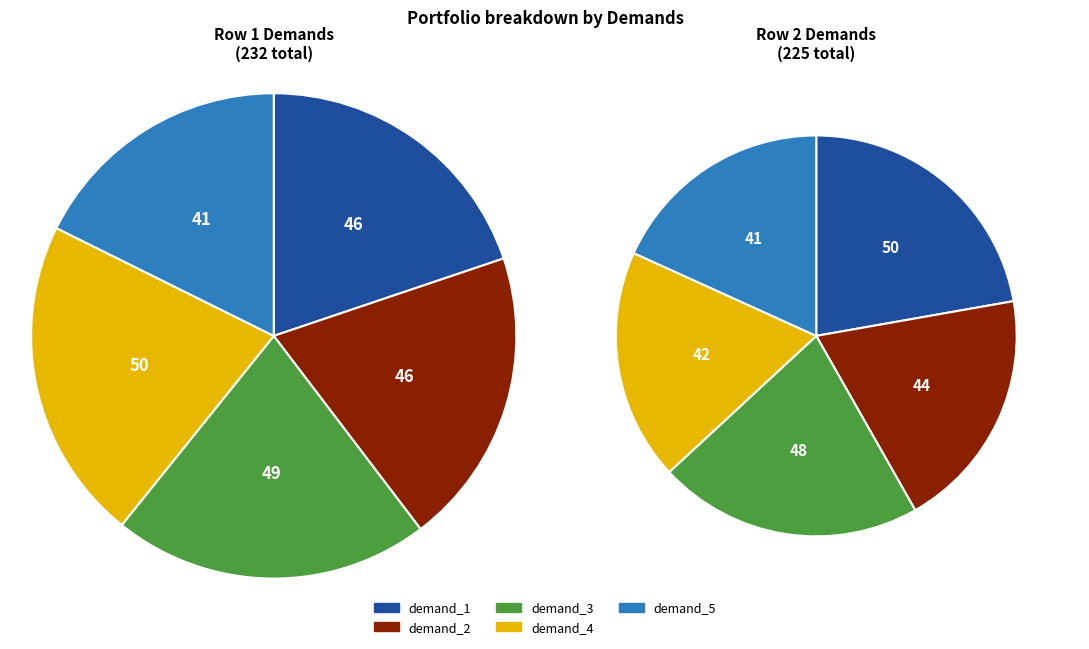

Do Row 2 and Row 1 together represent more than half of the pie?

Yes